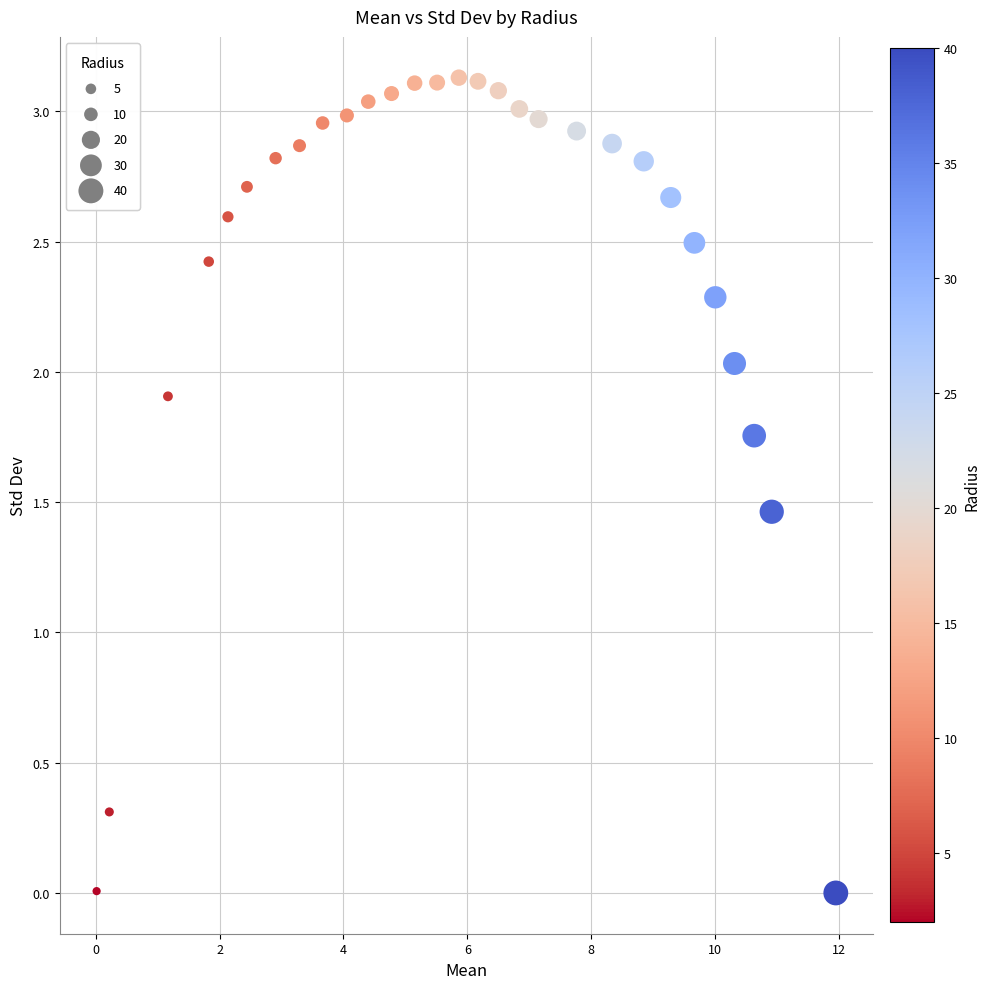

What is the range of Y values (max minus min)?

3.1